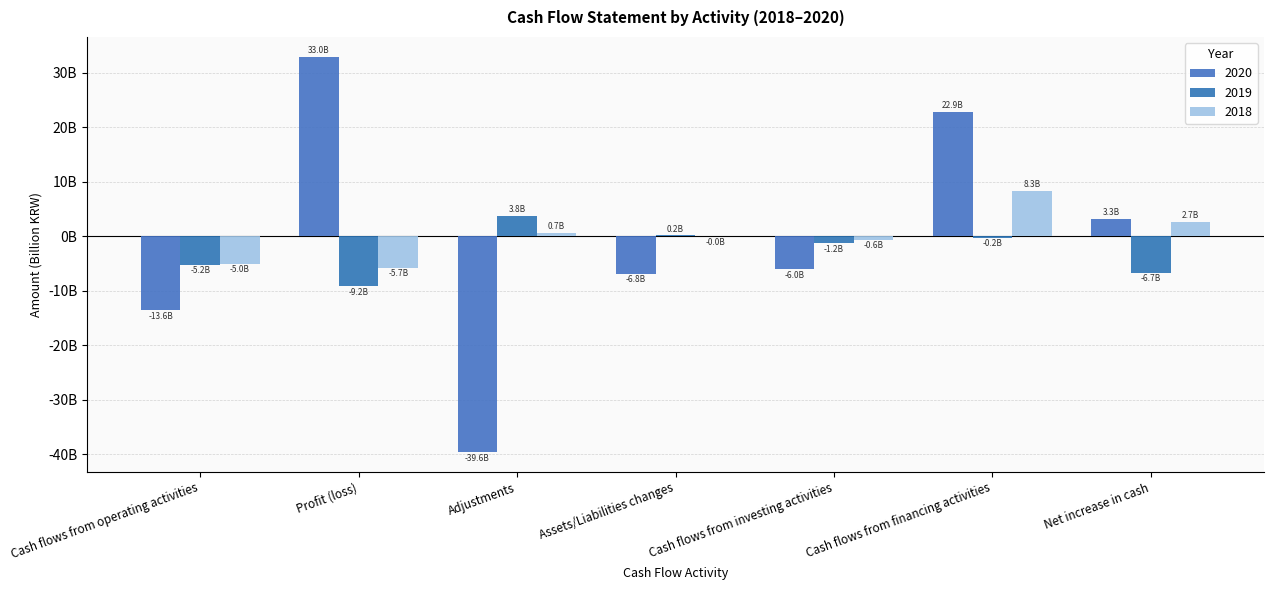

True or false: 2019 has a value of 0.2 at Assets/Liabilities changes.

True